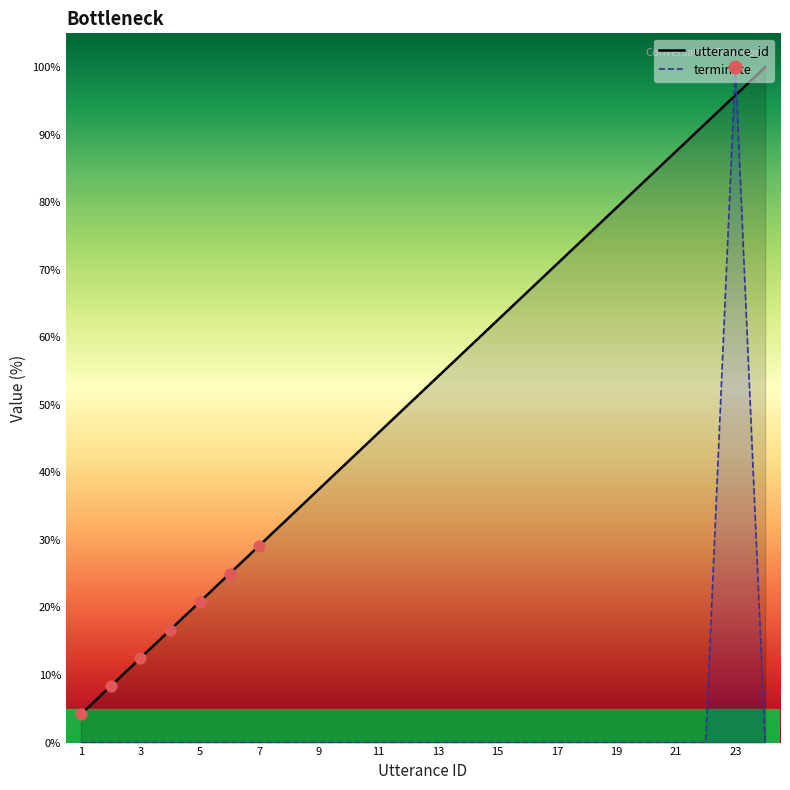

Which series has the widest spread of Y values?

terminate